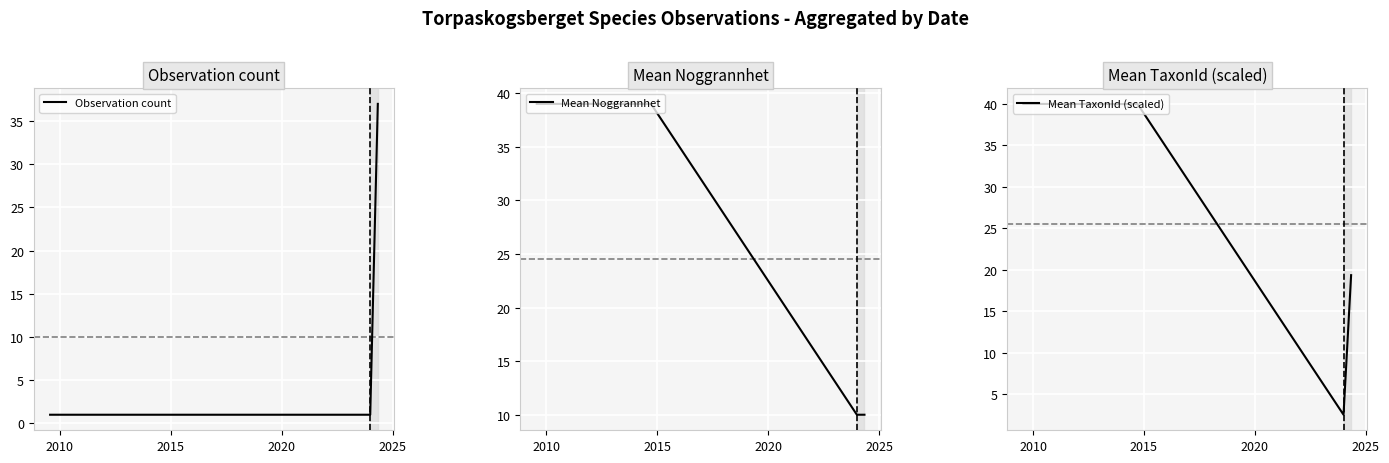

True or false: Mean TaxonId (scaled) has more than 1 points higher than both neighbors.

False